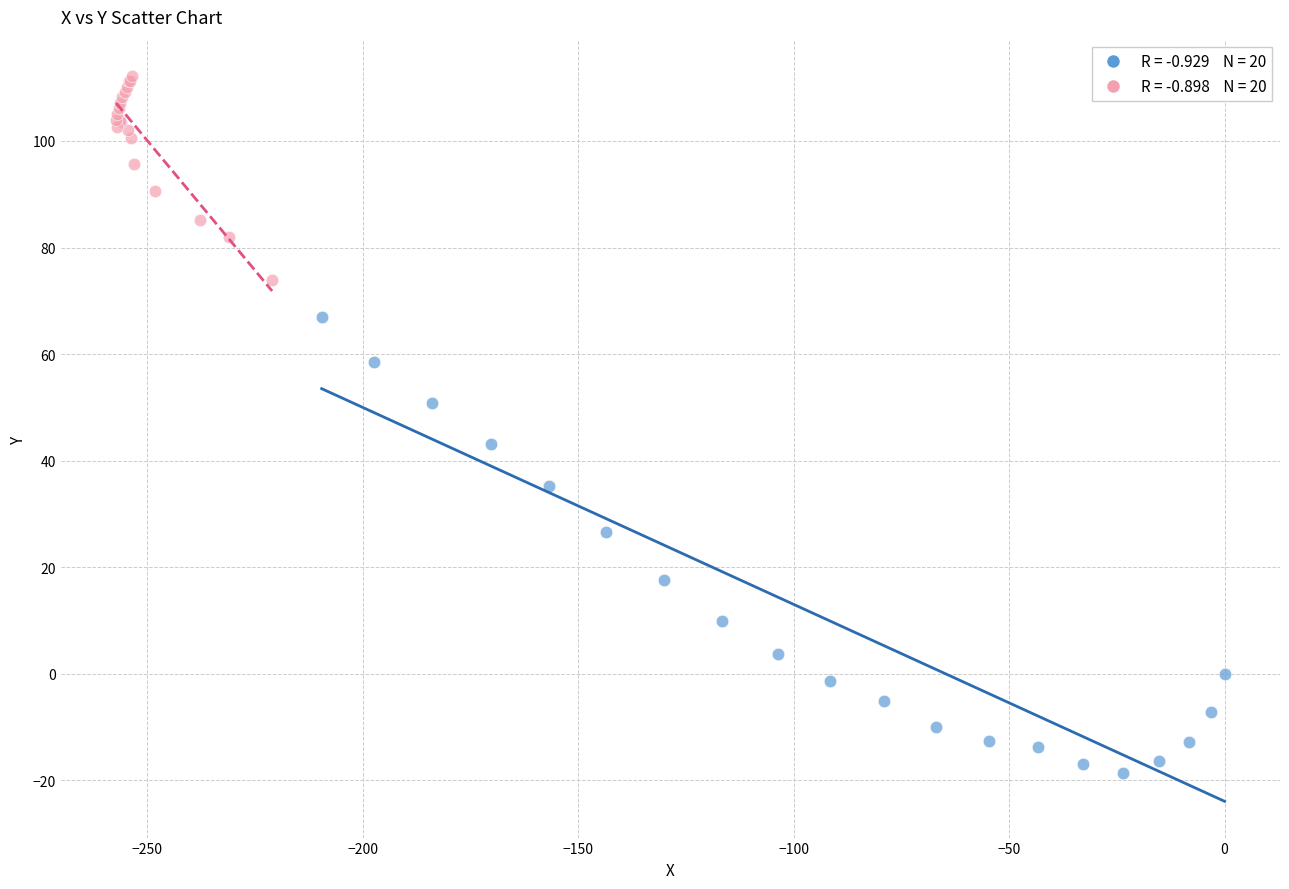

Which series reaches the minimum Y coordinate?

Series 1